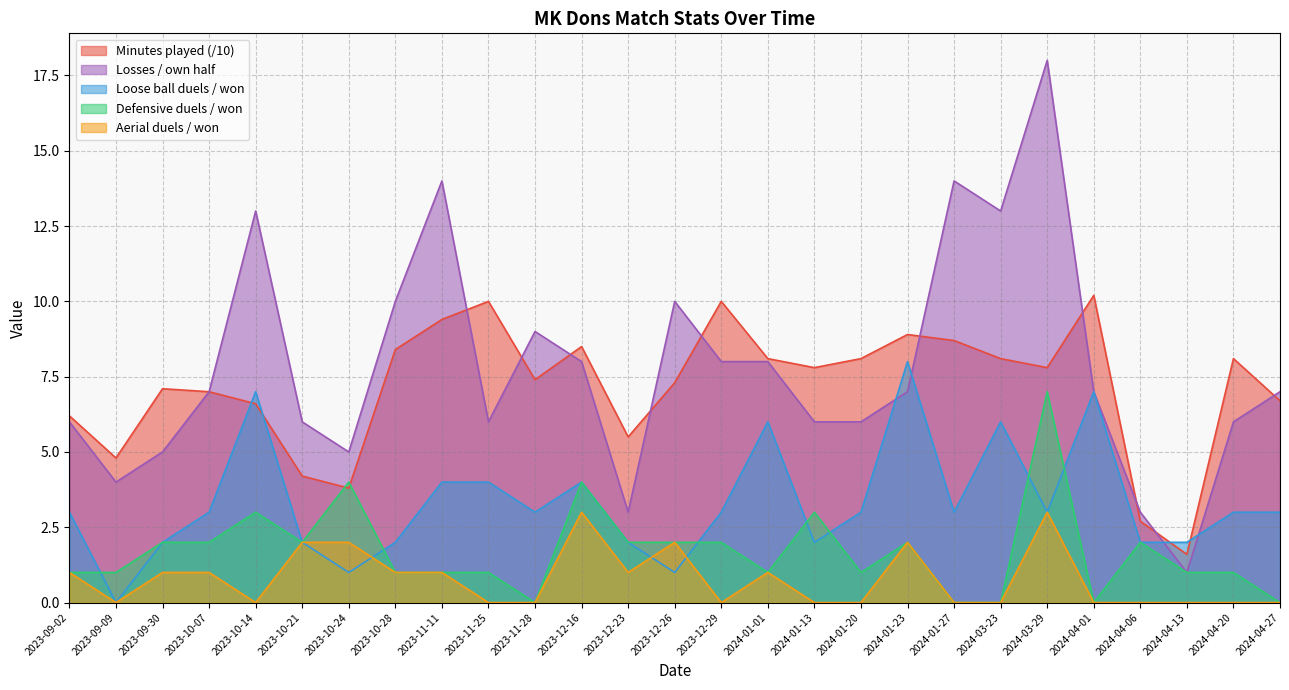

Rank the categories by Loose ball duels / won value from highest to lowest.

2024-01-23, 2023-10-14, 2024-04-01, 2024-01-01, 2024-03-23, 2023-11-11, 2023-11-25, 2023-12-16, 2023-09-02, 2023-10-07, 2023-11-28, 2023-12-29, 2024-01-20, 2024-01-27, 2024-03-29, 2024-04-20, 2024-04-27, 2023-09-30, 2023-10-21, 2023-10-28, 2023-12-23, 2024-01-13, 2024-04-06, 2024-04-13, 2023-10-24, 2023-12-26, 2023-09-09